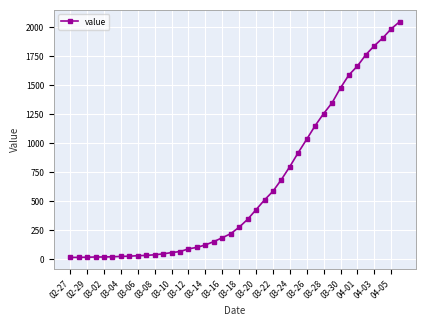

What is the difference between the second highest and second lowest values?

1971